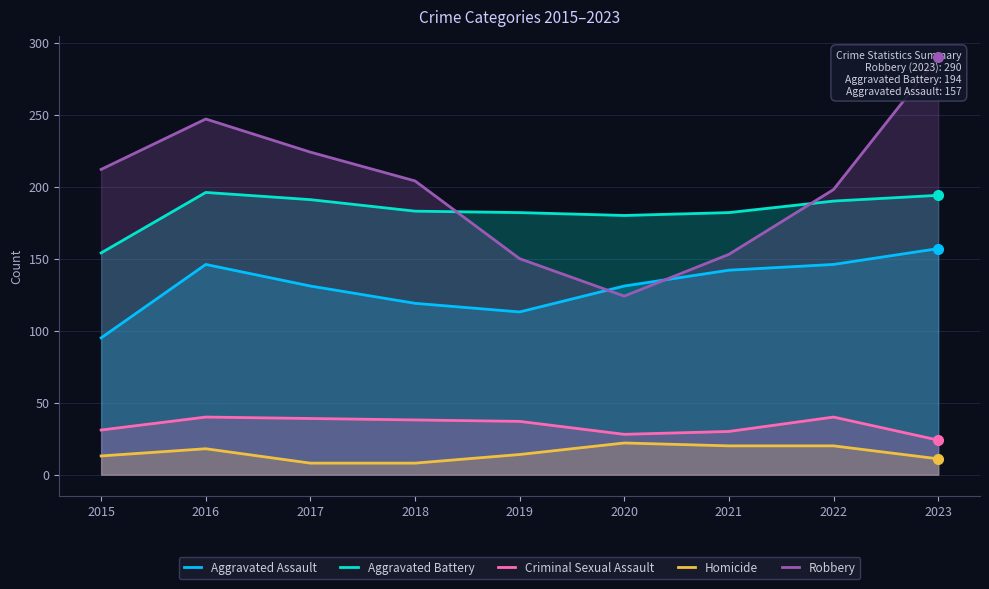

Reading left to right, what are all the values shown in this chart?

Aggravated Assault: 2015=95	2016=146	2017=131	2018=119	2019=113	2020=131	2021=142	2022=146	2023=157
Aggravated Battery: 2015=154	2016=196	2017=191	2018=183	2019=182	2020=180	2021=182	2022=190	2023=194
Criminal Sexual Assault: 2015=31	2016=40	2017=39	2018=38	2019=37	2020=28	2021=30	2022=40	2023=24
Homicide: 2015=13	2016=18	2017=8	2018=8	2019=14	2020=22	2021=20	2022=20	2023=11
Robbery: 2015=212	2016=247	2017=224	2018=204	2019=150	2020=124	2021=153	2022=198	2023=290